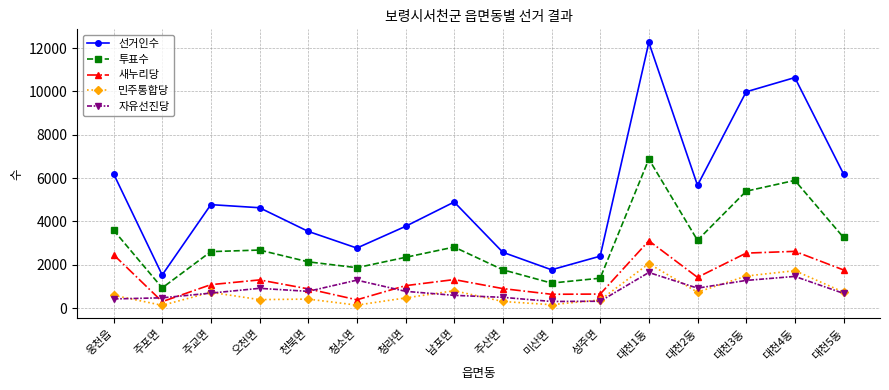

What is the maximum value for 새누리당?

3108